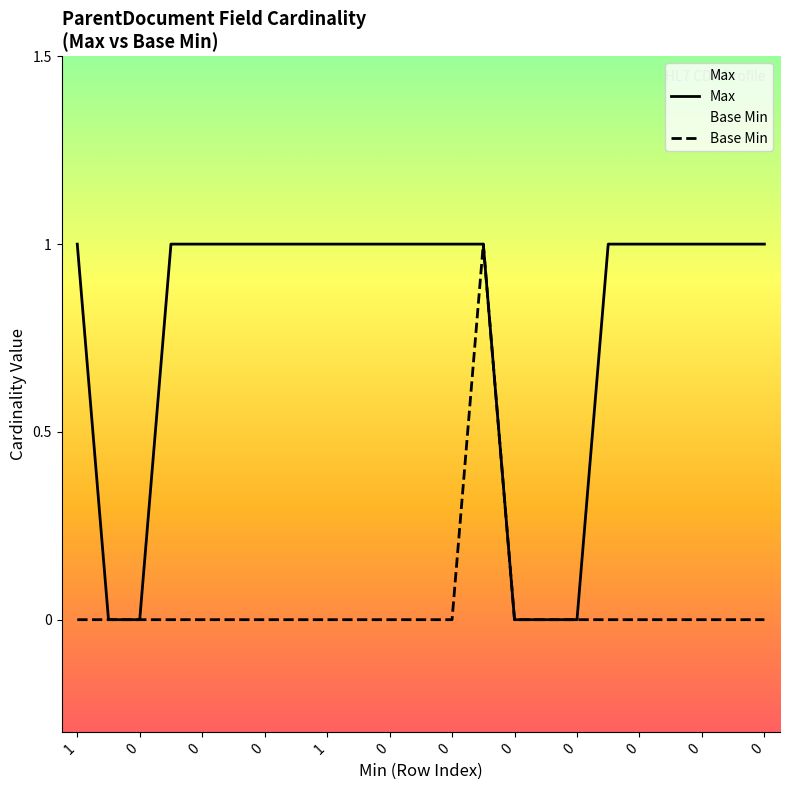

True or false: Max and Base Min intersect in this chart.

False